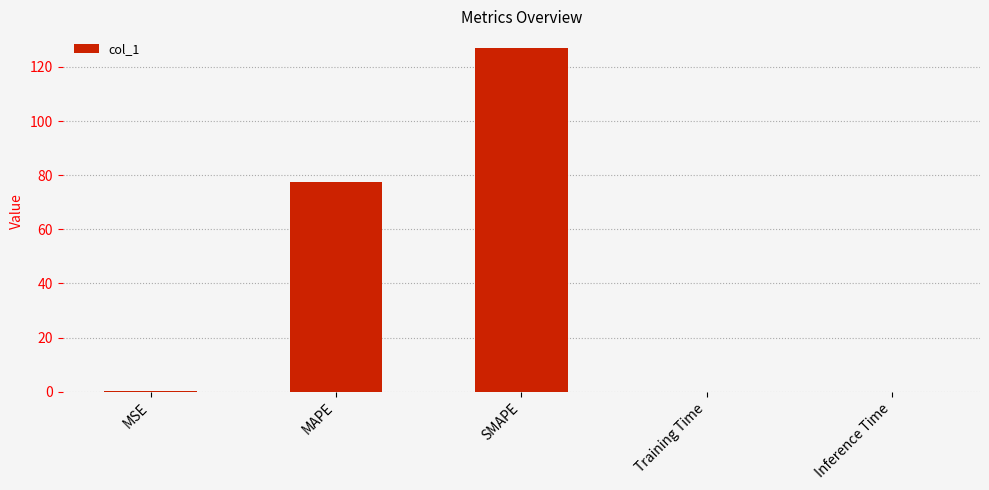

What is the maximum value shown in the chart?

126.8